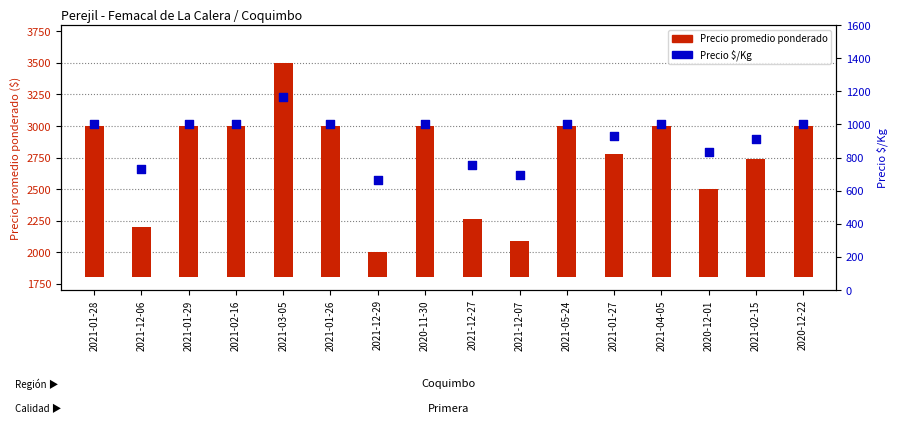

At which category is the sum across all series the highest?

2021-03-05